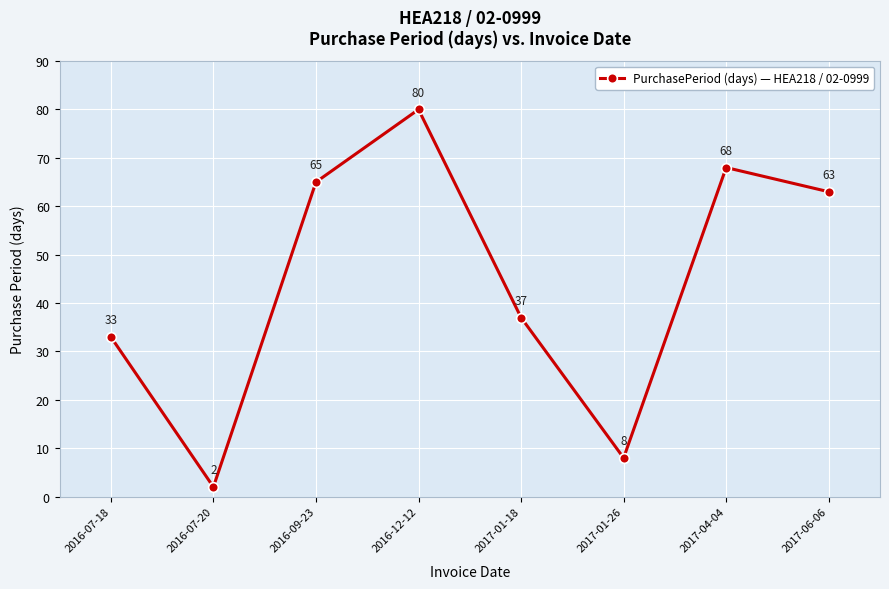

At which label does the data first exceed 63?

2016-09-23